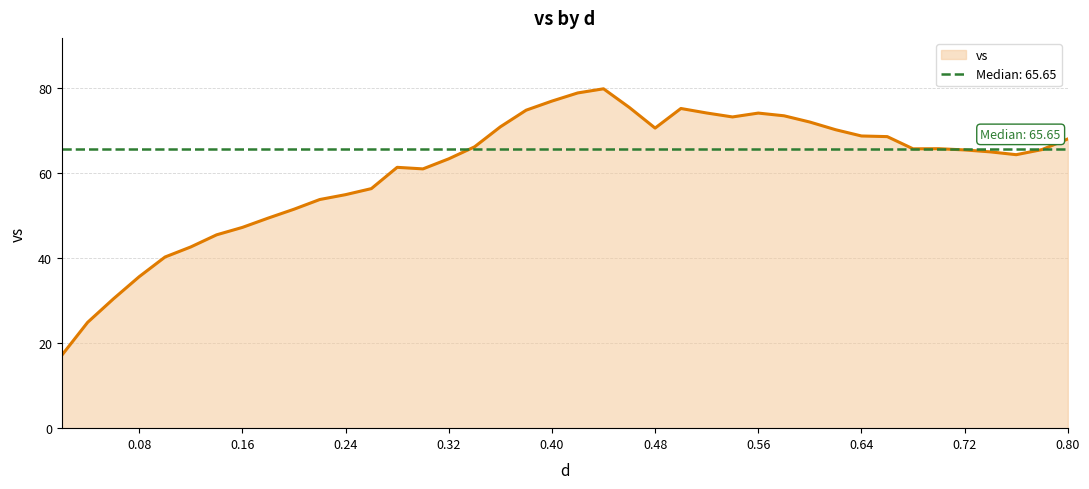

What is the value of the 12th point from the left?

55.0